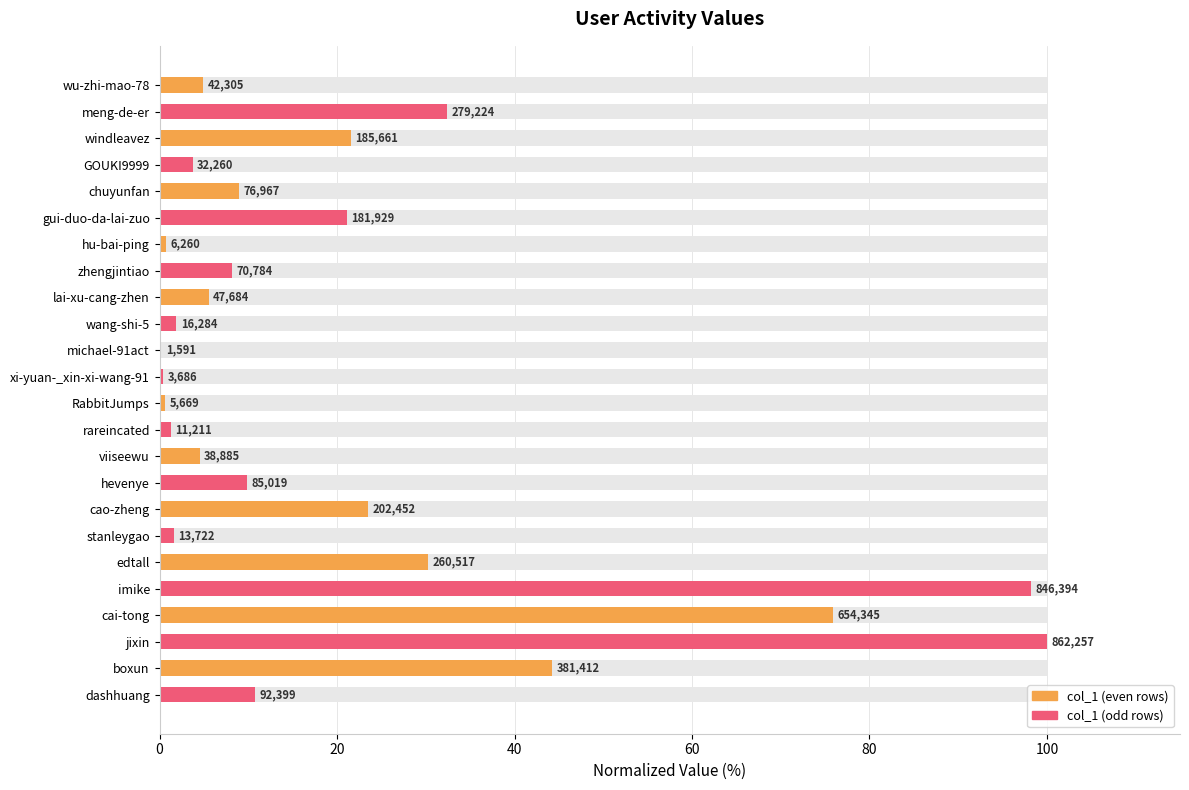

How many bars are there in total?

24